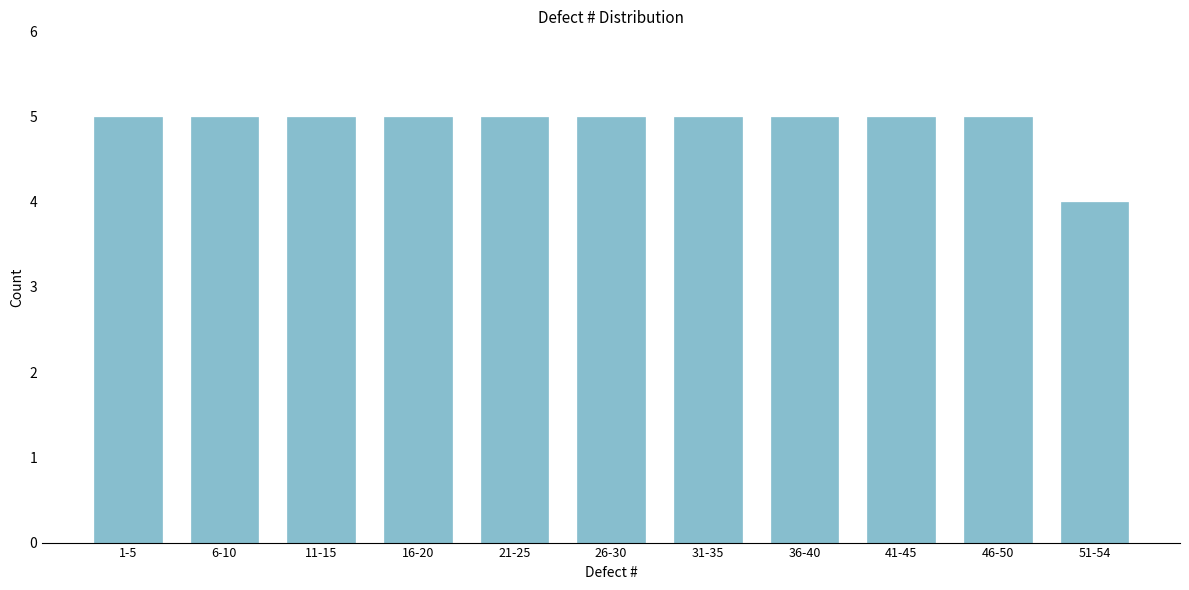

Reading right to left, list all the values displayed in this chart.

51-54=4	46-50=5	41-45=5	36-40=5	31-35=5	26-30=5	21-25=5	16-20=5	11-15=5	6-10=5	1-5=5